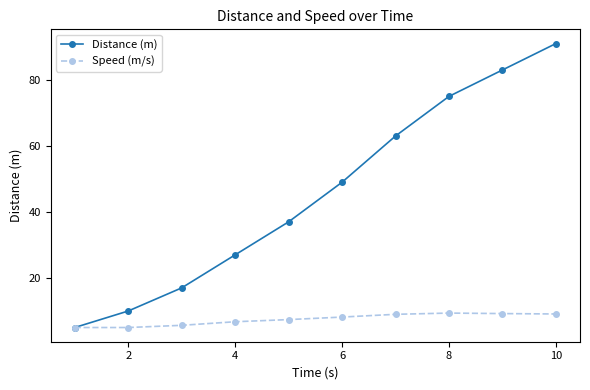

Rank the series by their maximum value, from highest to lowest.

Distance (m), Speed (m/s)